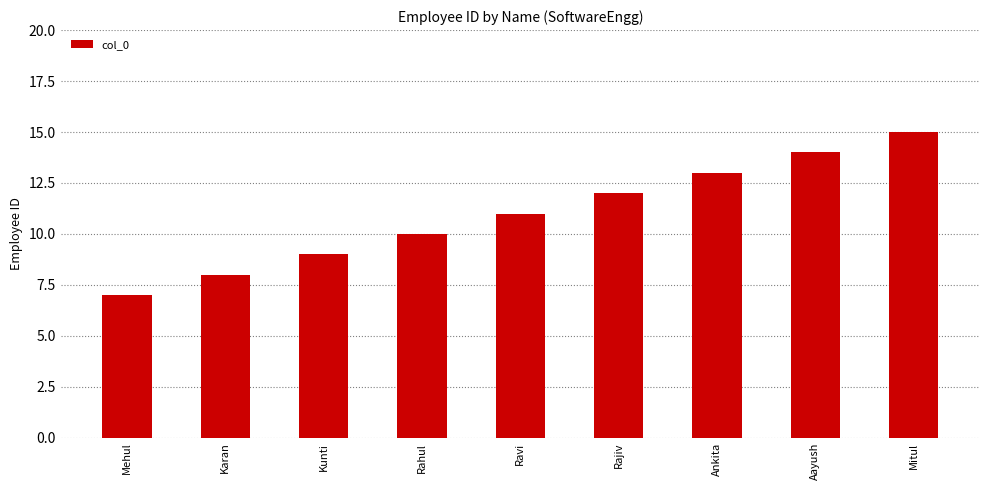

Read the value at Ravi.

11